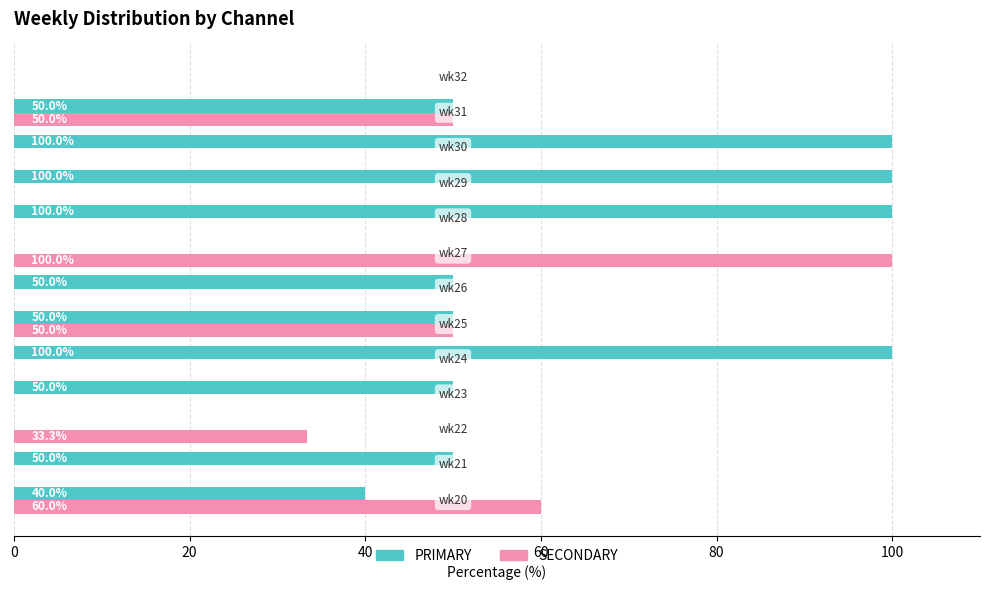

What is the maximum value for PRIMARY?

100.0